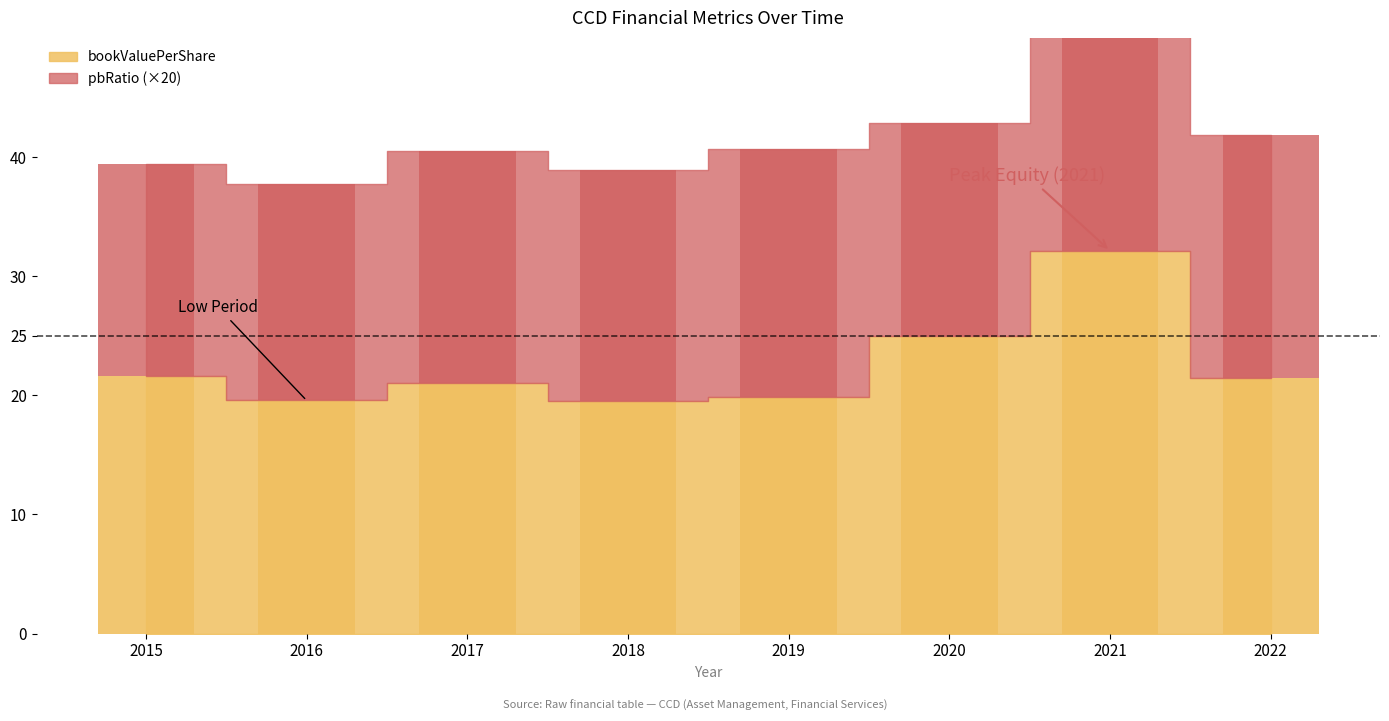

How many data points are above 21?

5